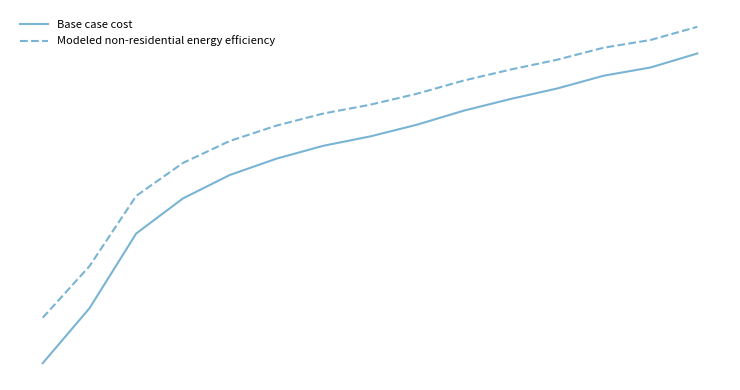

True or false: Modeled non-residential energy efficiency has more than 1 points higher than both neighbors.

False